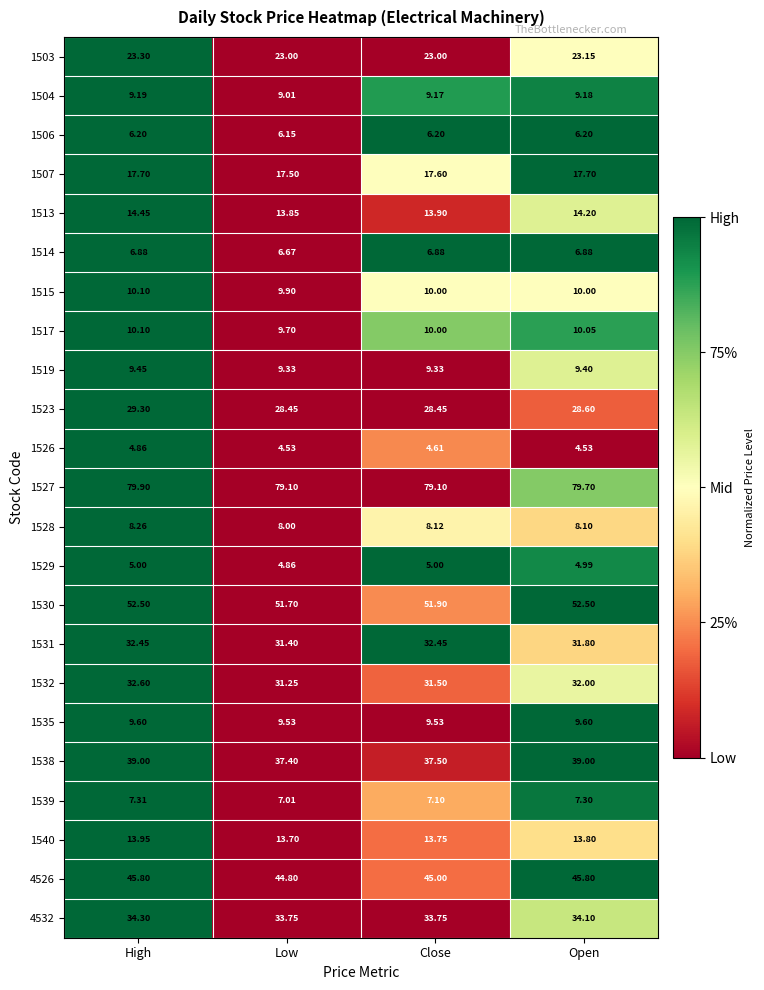

Rank the categories by 1540 value from lowest to highest.

Low, Close, Open, High